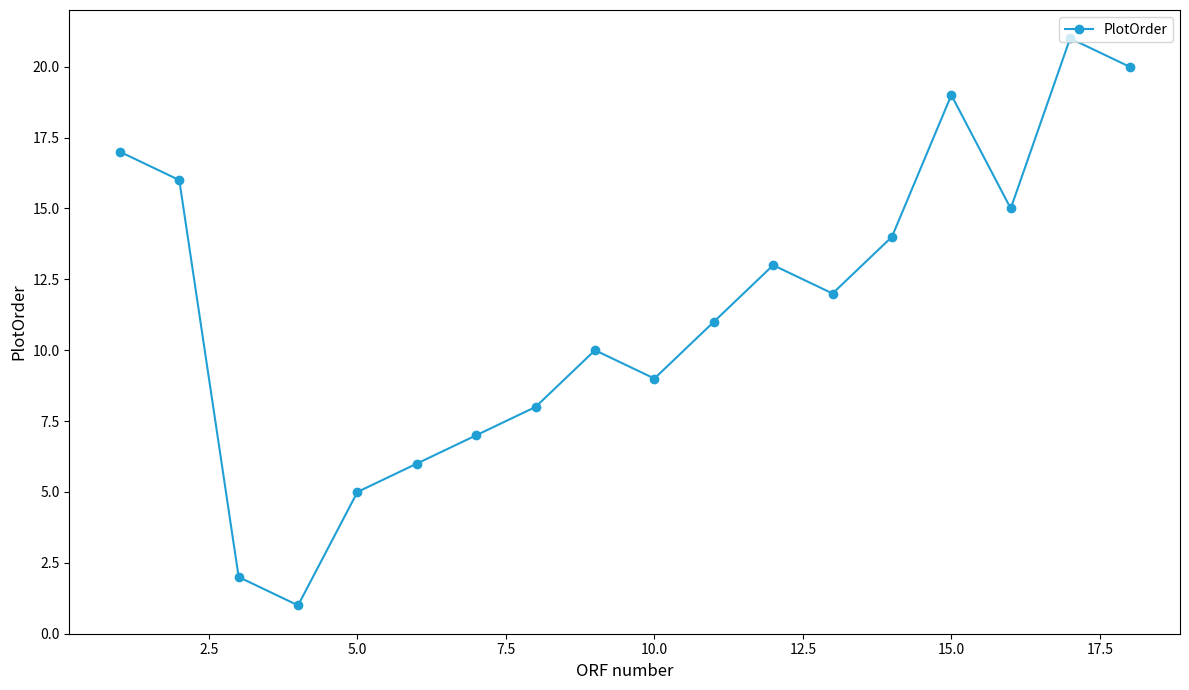

True or false: the data has more than 1 interior local peaks.

True